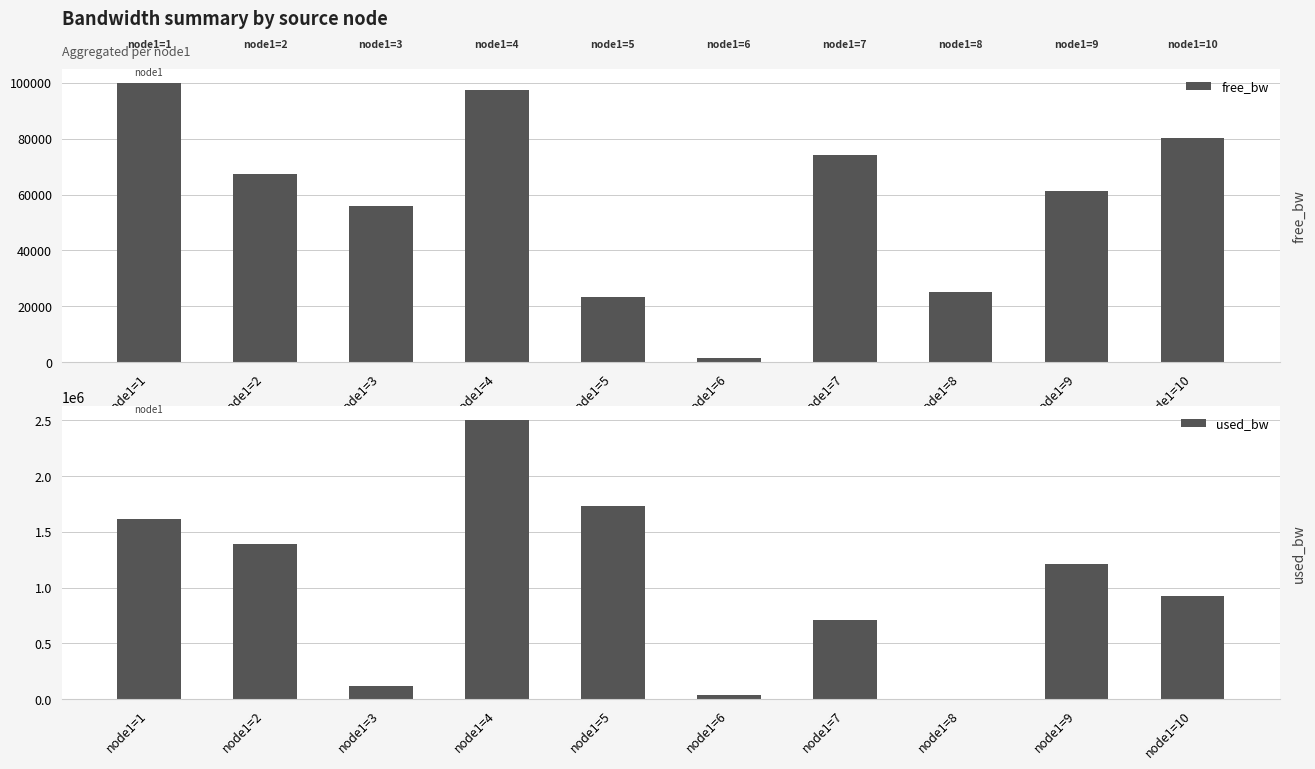

Which series has the largest total across all categories?

used_bw